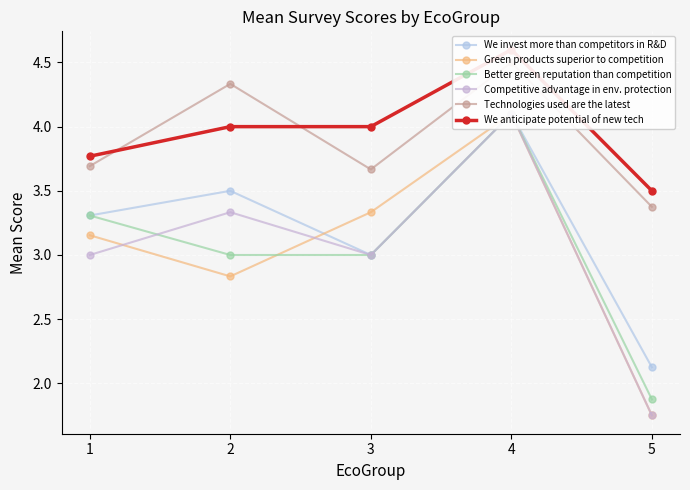

What is the approximate value of Green products superior to competition at 3?

3.3